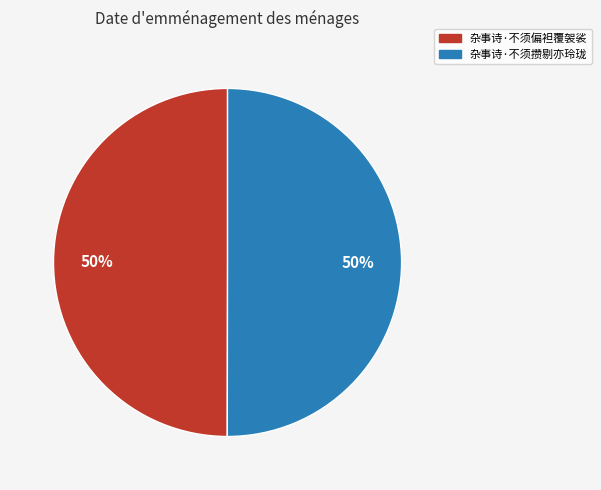

The 杂事诗·不须攒剔亦玲珑 slice represents 57% of the pie. True or false?

False